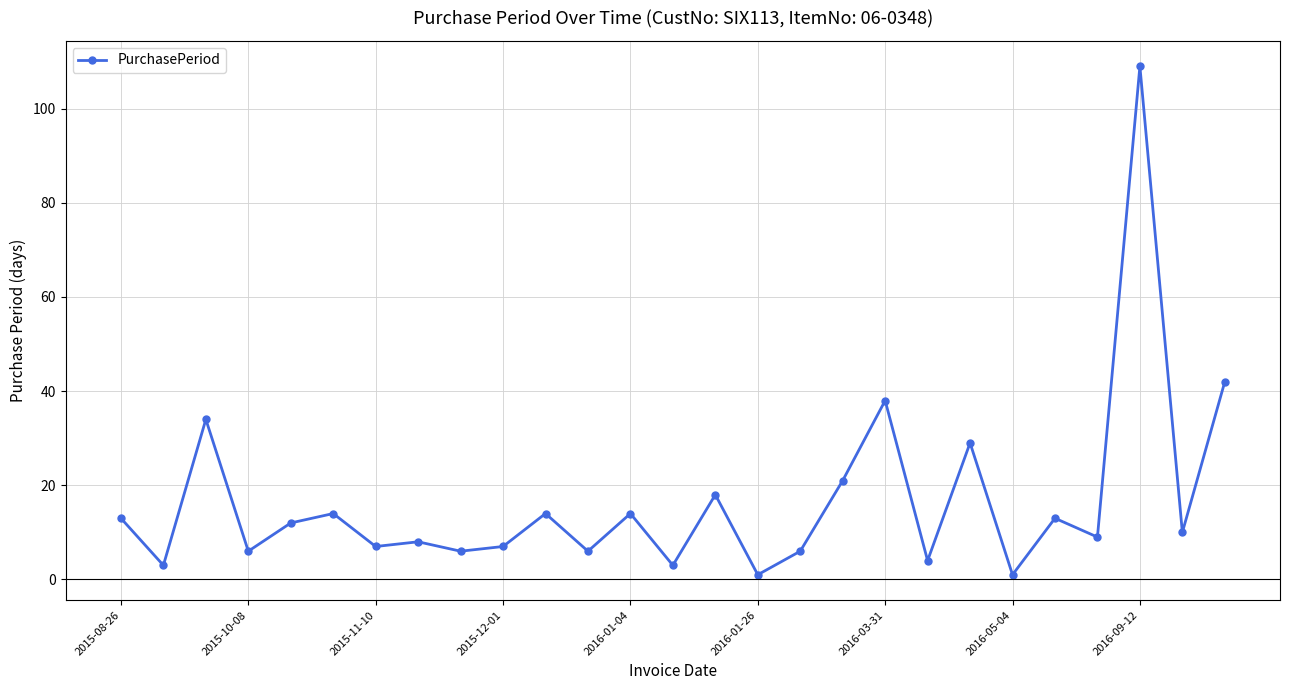

How many lines are shown in the chart?

1